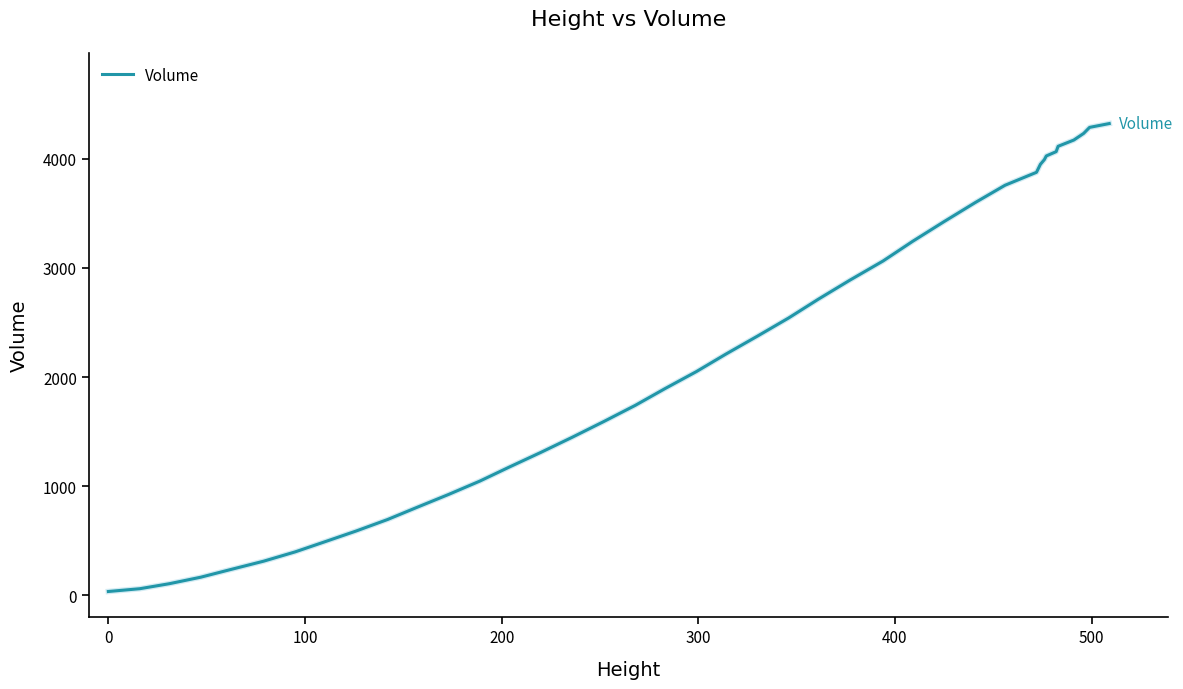

What is the difference between the maximum and minimum values?

4286.7